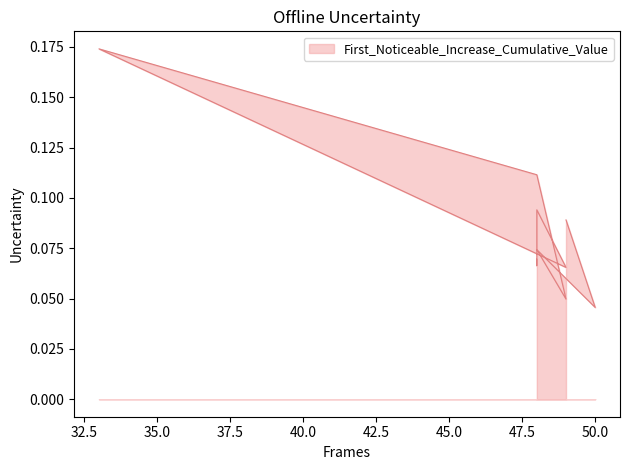

How many points are lower than both their immediate neighbors (excluding endpoints)?

4